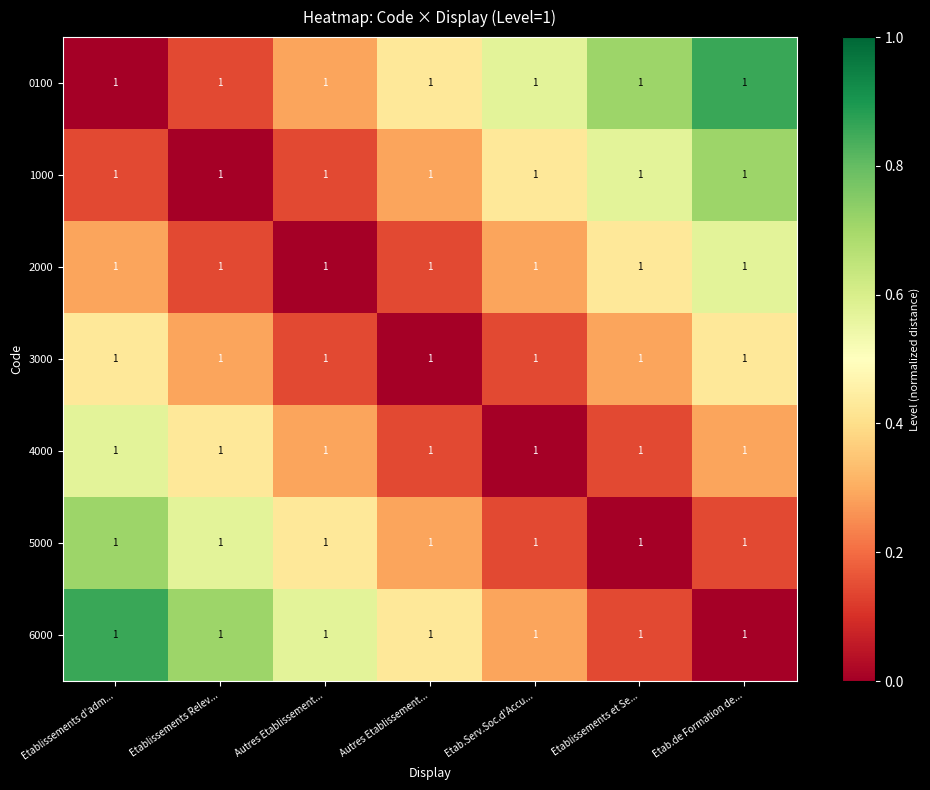

What is the difference between the second highest and second lowest values in the 5000 series?

0.4